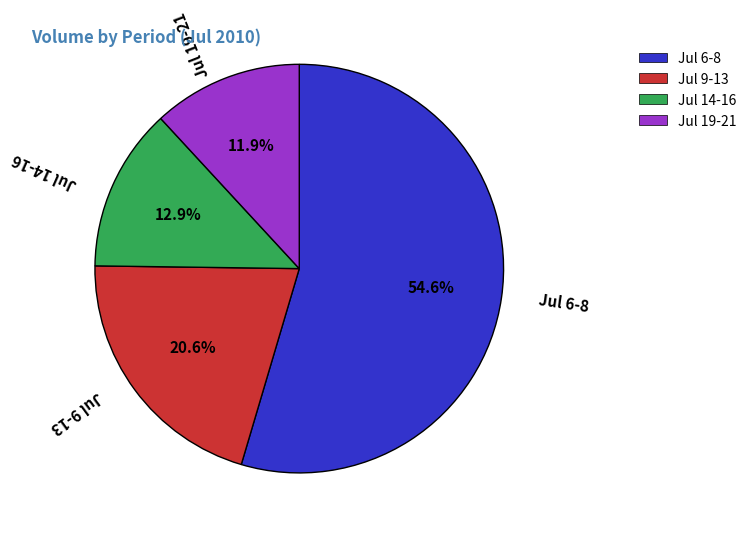

Which slice is the largest?

Jul 6-8